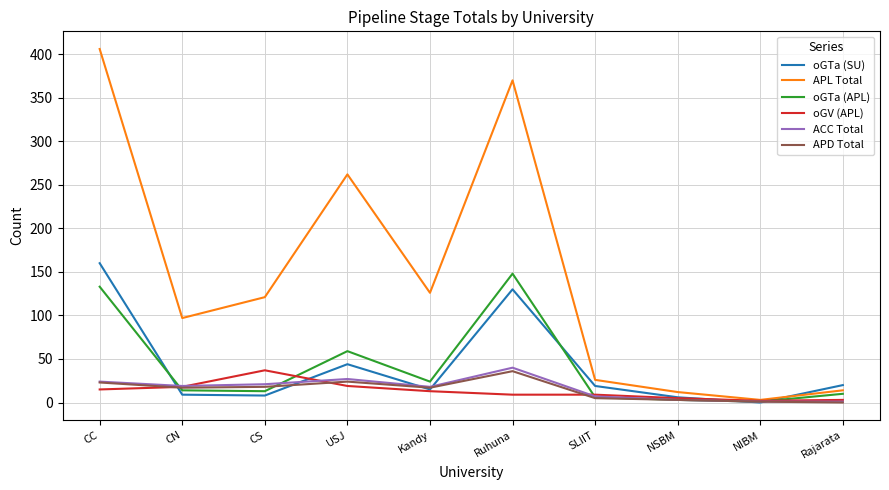

Where is the first local maximum for ACC Total?

USJ